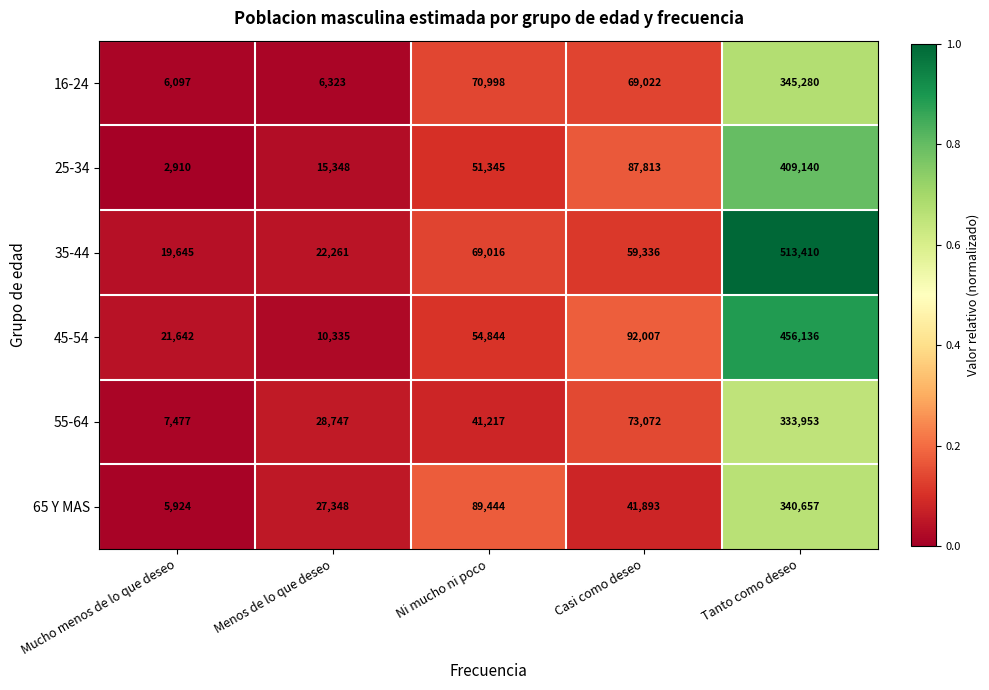

Reading left to right, transcribe all the data shown in this chart.

16-24: 6097	6323	70998	69022	345280
25-34: 2910	15348	51345	87813	409140
35-44: 19645	22261	69016	59336	513410
45-54: 21642	10335	54844	92007	456136
55-64: 7477	28747	41217	73072	333953
65 Y MAS: 5924	27348	89444	41893	340657